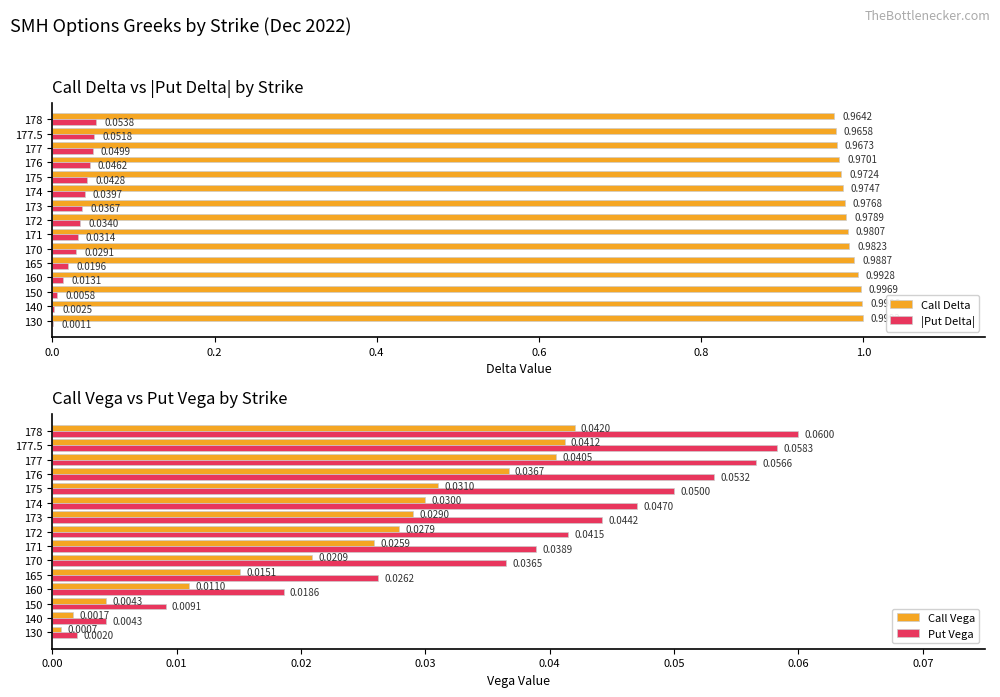

Which series has the largest total across all categories?

Call Delta